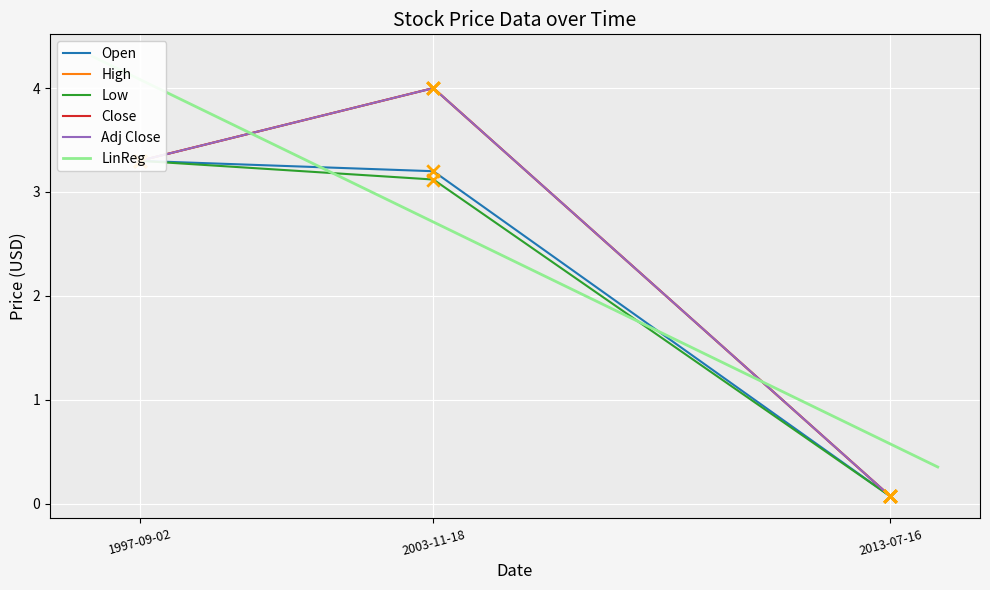

At which category is the sum across all series the highest?

2003-11-18